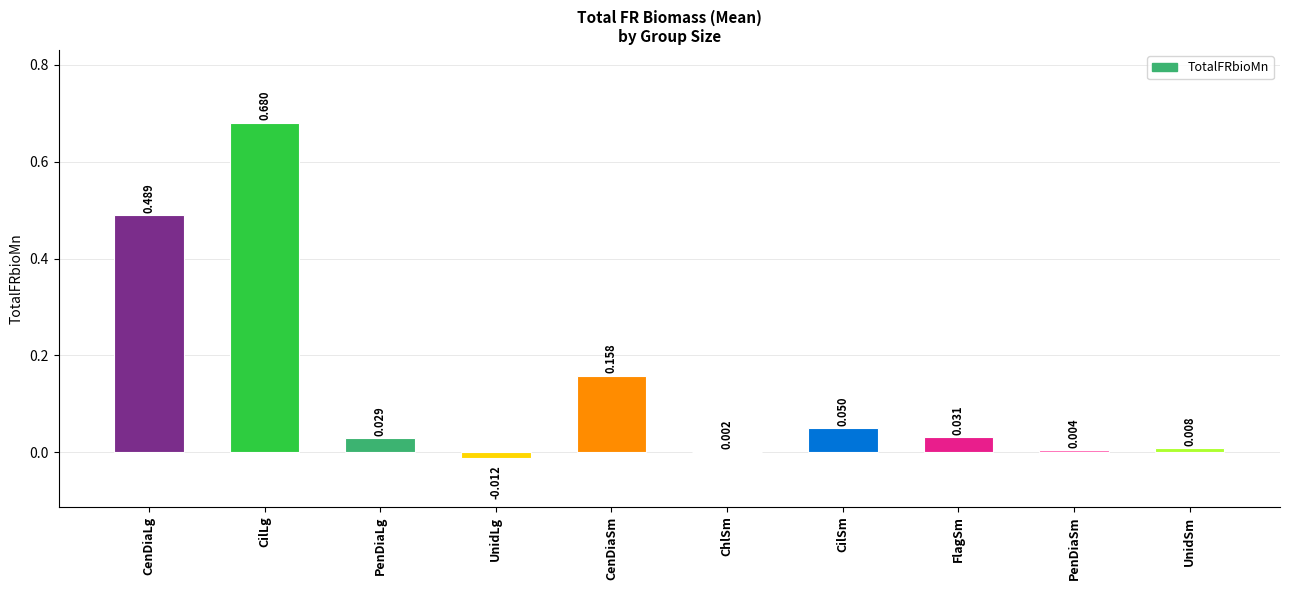

At which category does the chart reach its peak across all series?

CilLg